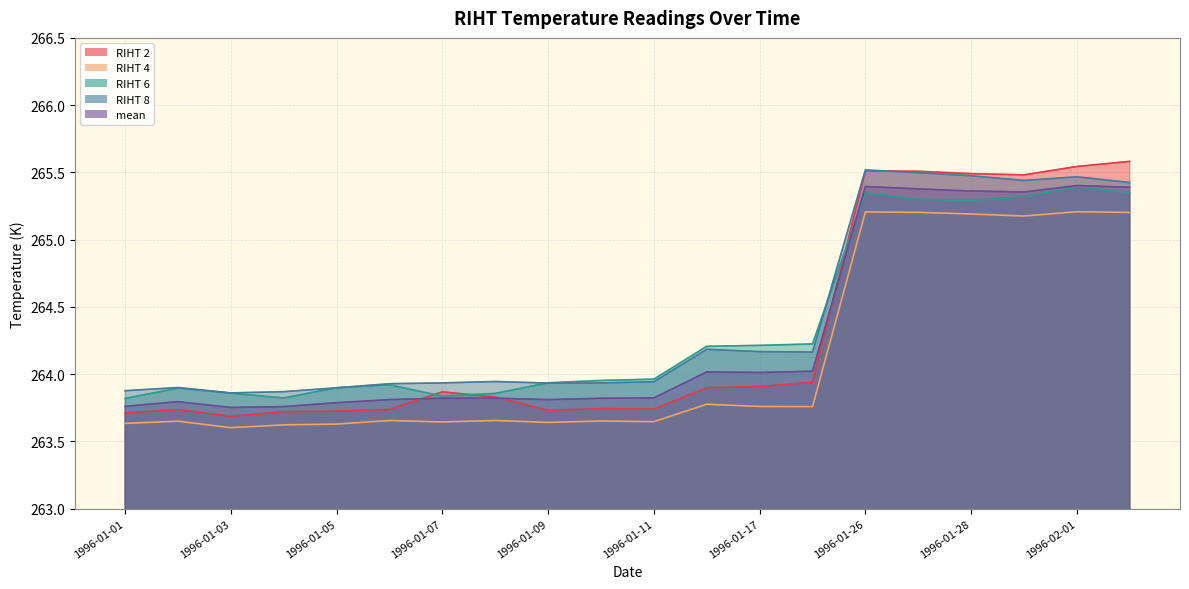

How many RIHT 4 values are between 263 and 265?

14